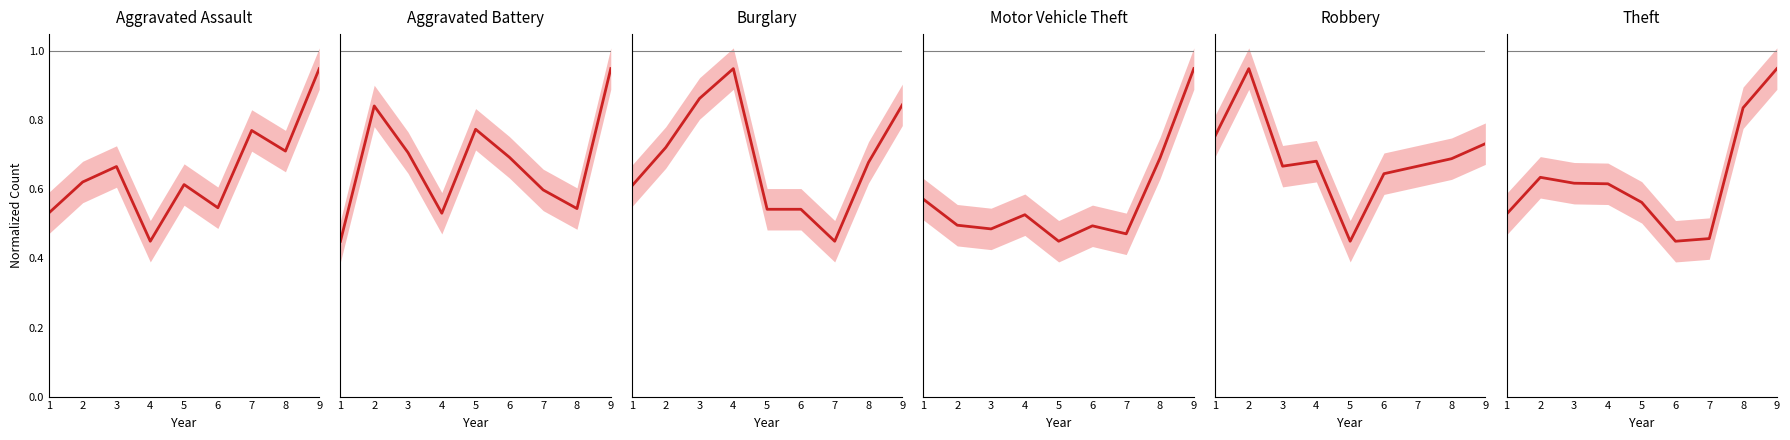

True or false: Aggravated Assault has a value of 0.5 at 4.

True